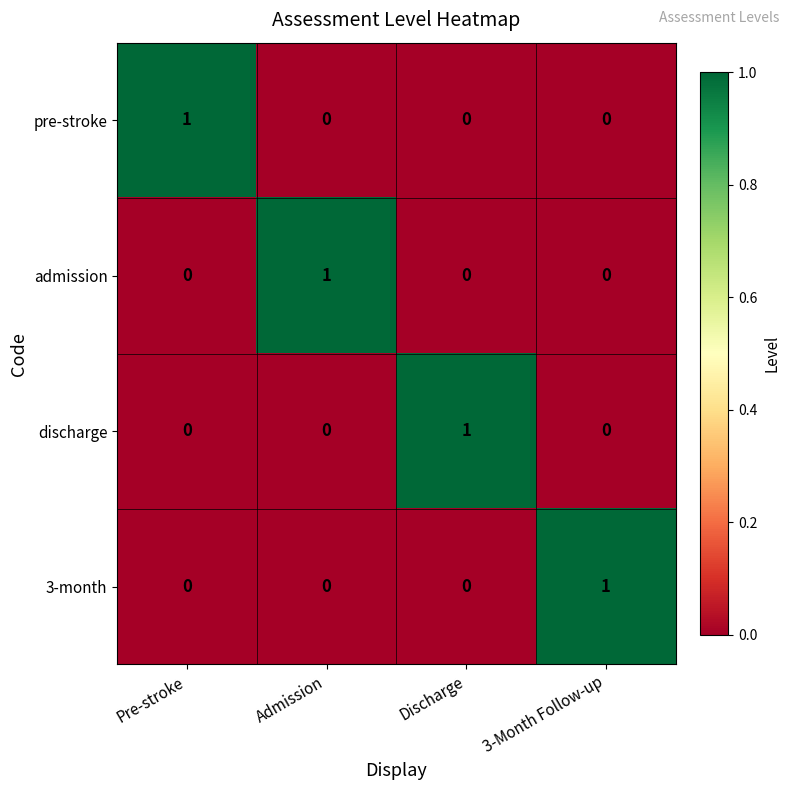

Reading left to right, what are all the values shown in this chart?

pre-stroke: 1	0	0	0
admission: 0	1	0	0
discharge: 0	0	1	0
3-month: 0	0	0	1